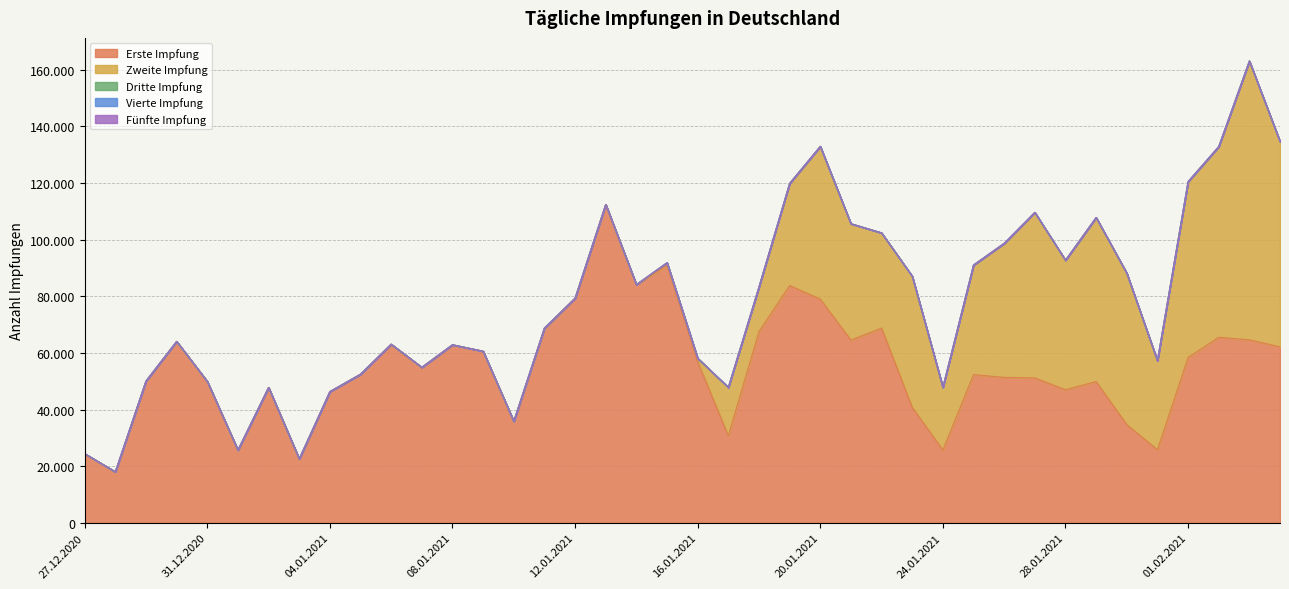

How many lines are shown in the chart?

5